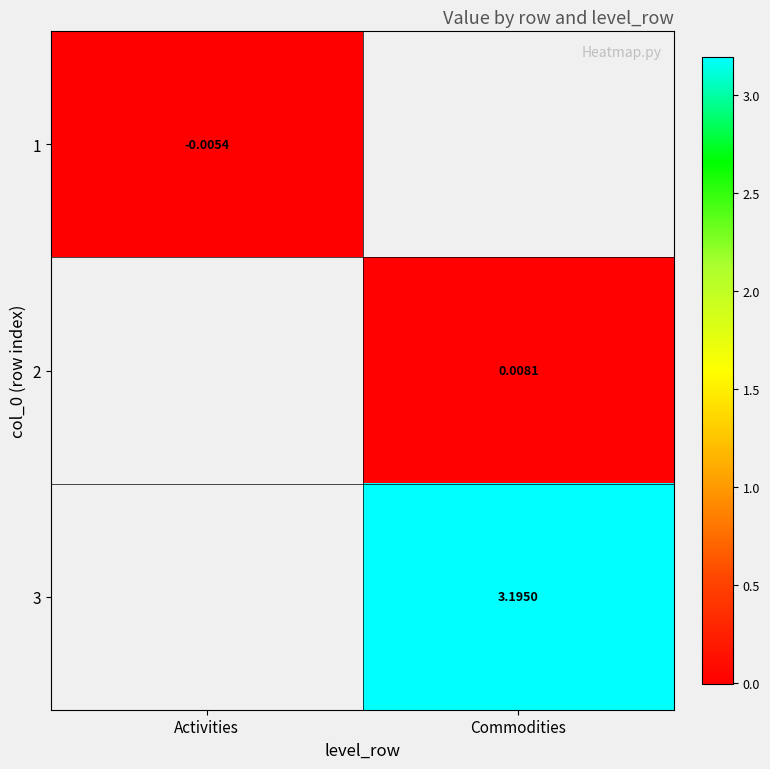

Is the value of 2 at Commodities greater than the value of 1 at Activities?

Yes